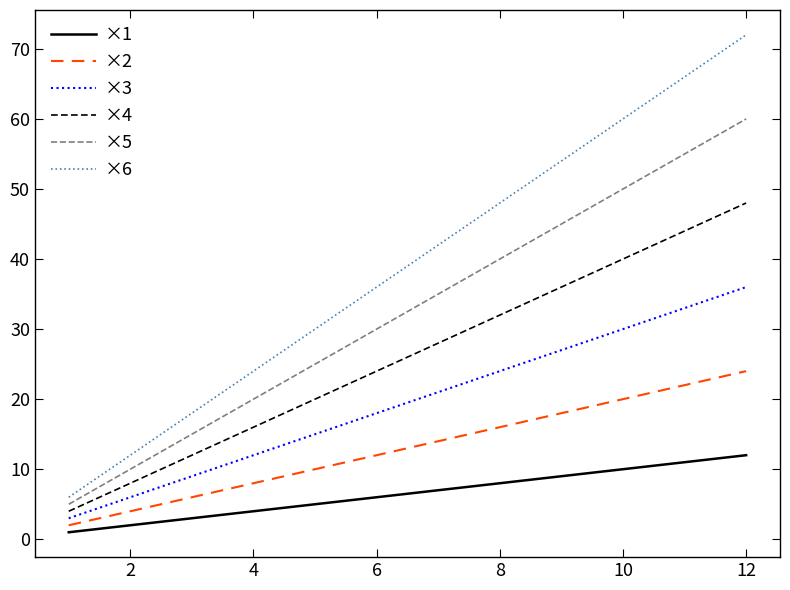

What is the sum of all ×3 values?

234